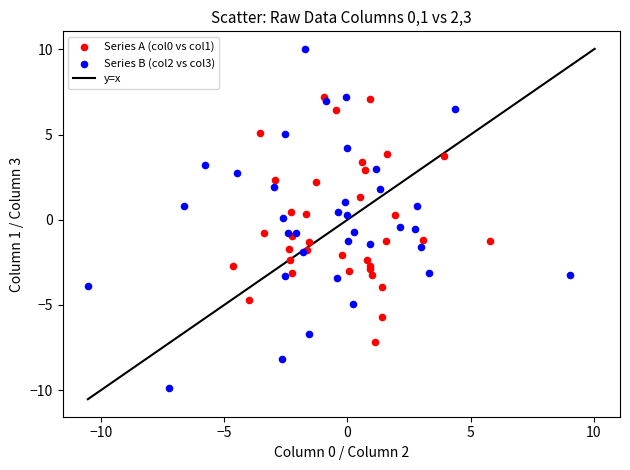

Which series has the widest spread of Y values?

Series B (col2 vs col3)